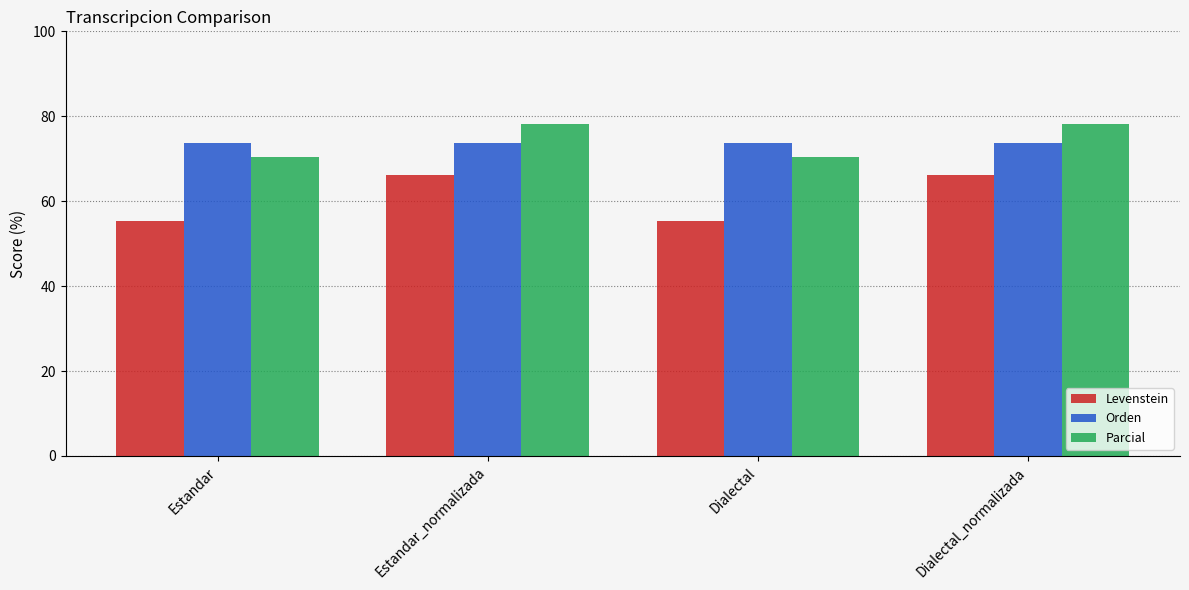

What is the greatest value displayed?

78.2